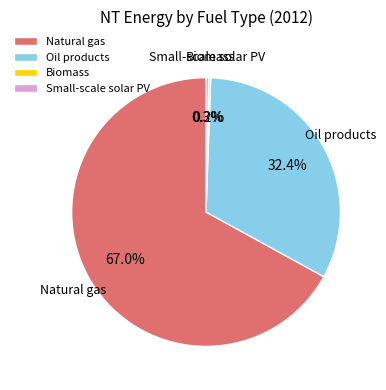

Between Small-scale solar PV and Oil products, which is larger?

Oil products